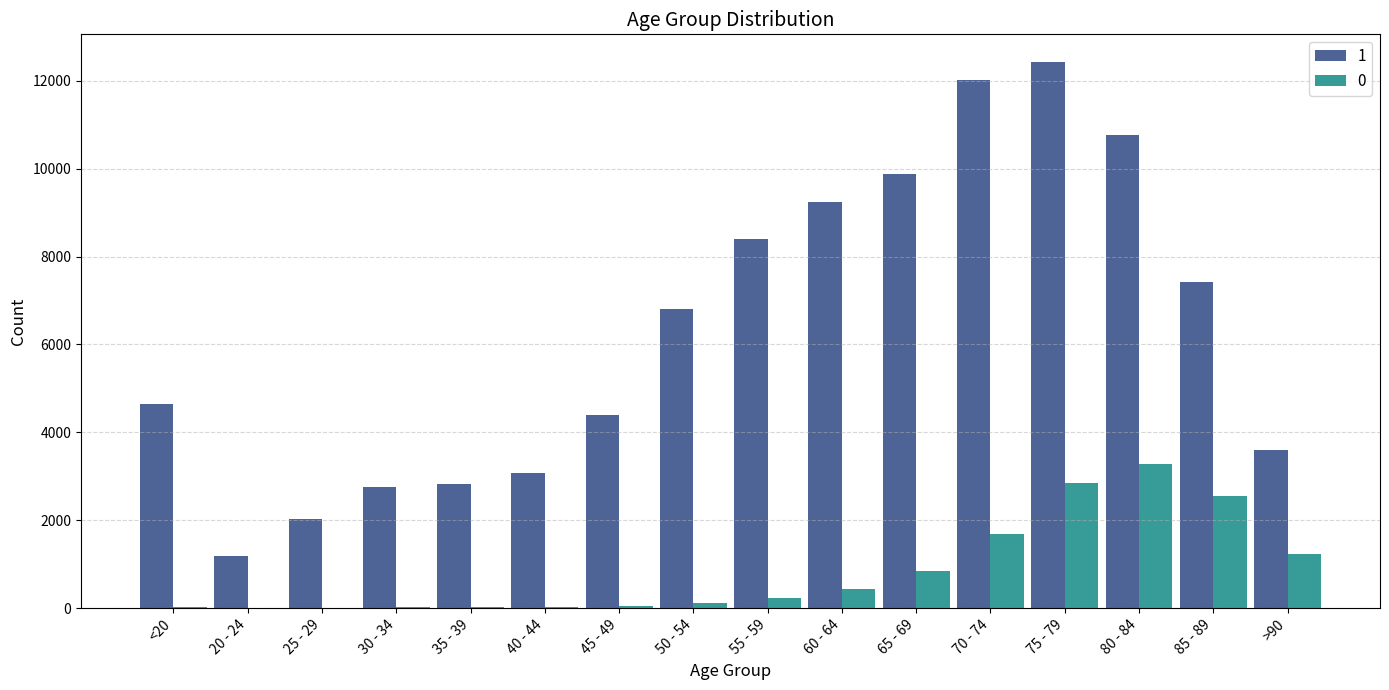

What are all the series names shown in the legend?

1, 0